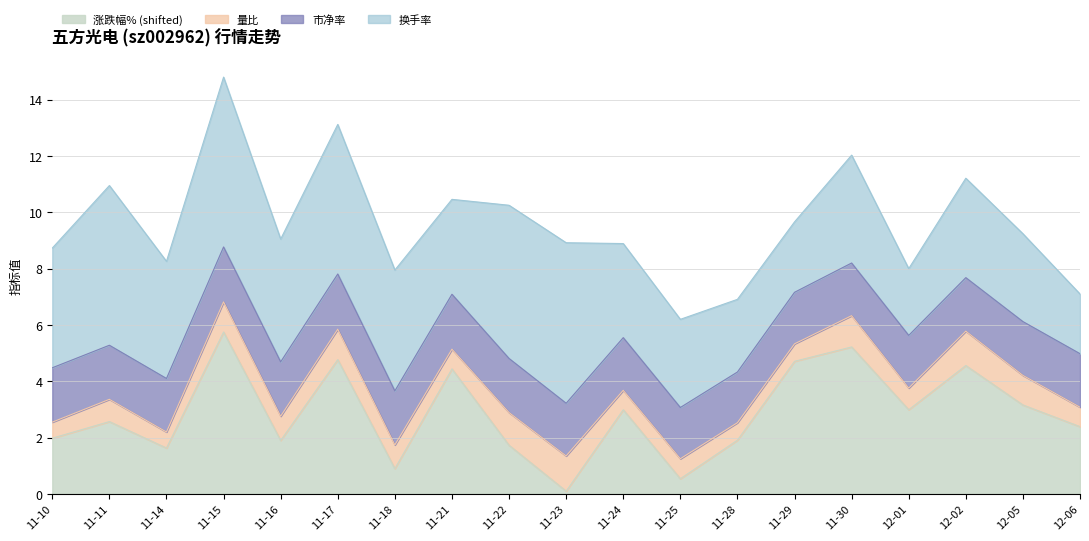

What position from the left is 2022-12-05?

18